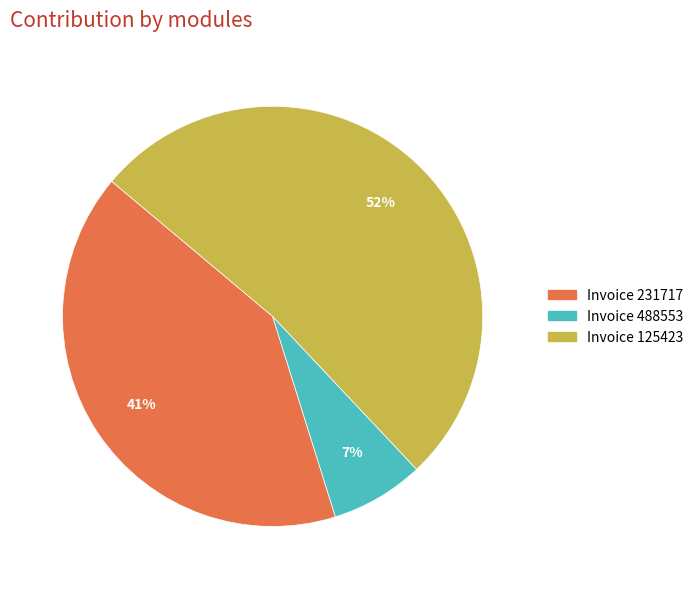

Does any single category account for the majority?

Yes